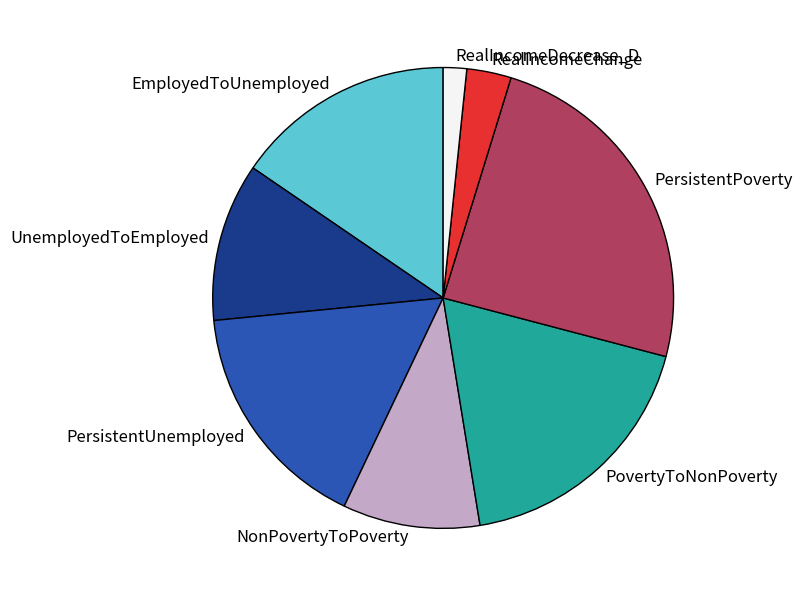

Rank the categories by value from highest to lowest.

PersistentPoverty, PovertyToNonPoverty, PersistentUnemployed, EmployedToUnemployed, UnemployedToEmployed, NonPovertyToPoverty, RealIncomeChange, RealIncomeDecrease_D